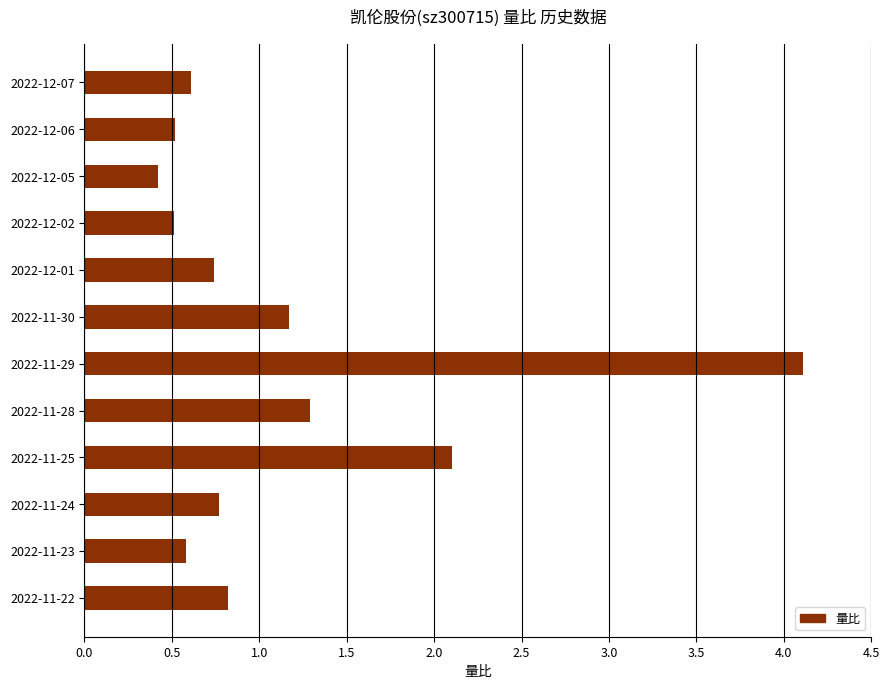

Reading bottom to top, list all the values displayed in this chart.

2022-11-22=0.8	2022-11-23=0.6	2022-11-24=0.8	2022-11-25=2.1	2022-11-28=1.3	2022-11-29=4.1	2022-11-30=1.2	2022-12-01=0.7	2022-12-02=0.5	2022-12-05=0.4	2022-12-06=0.5	2022-12-07=0.6